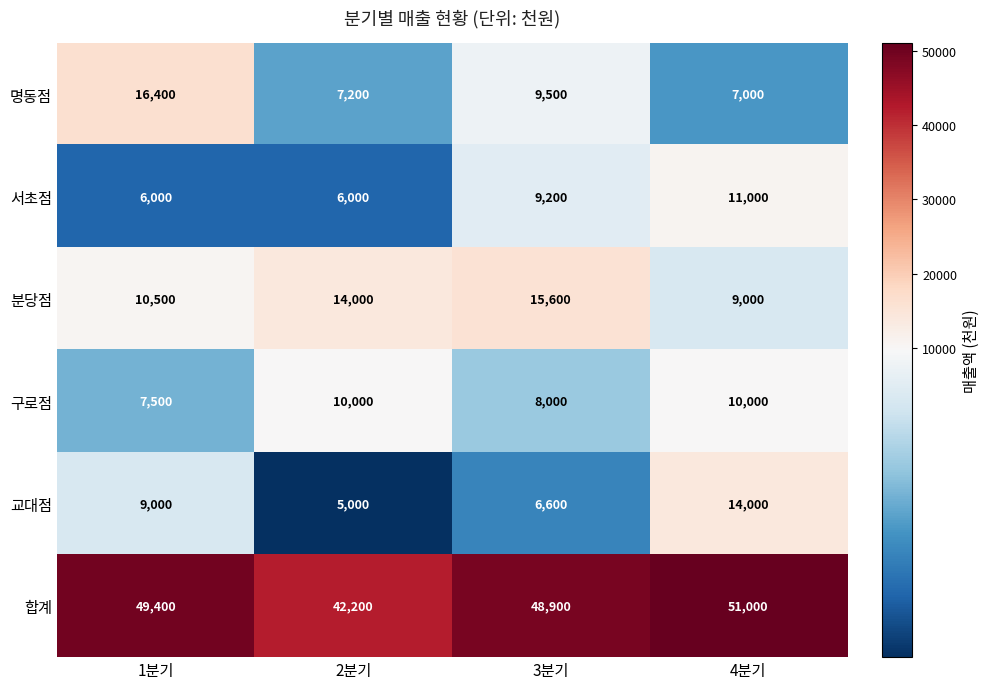

What is the difference between the second highest and minimum values in the 분당점 series?

5000